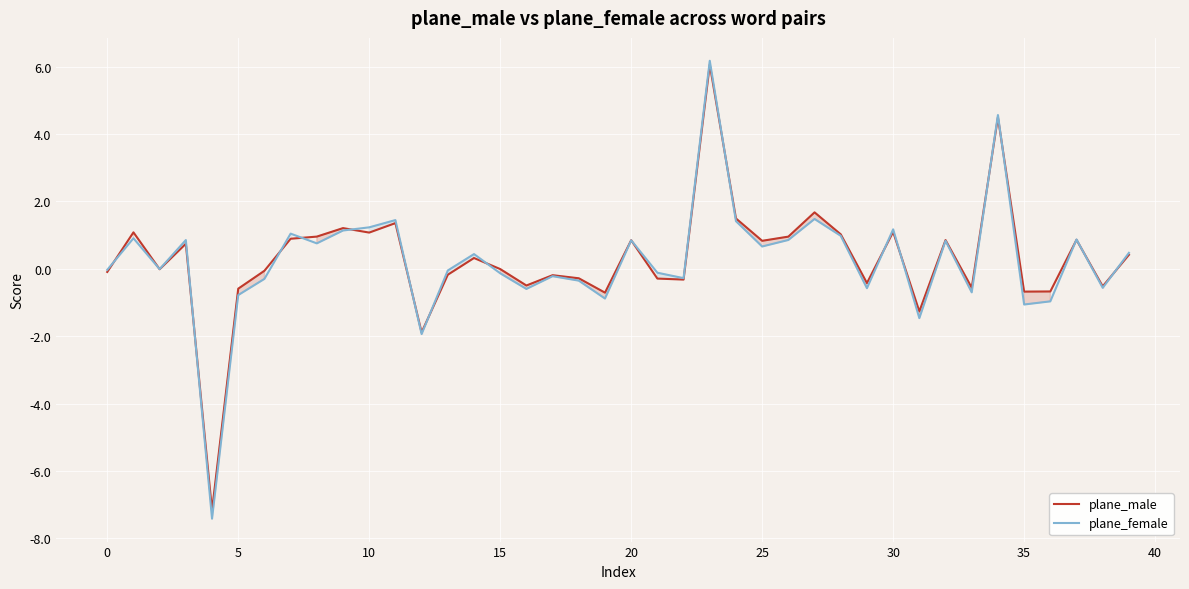

Is this an area chart (filled region under the line)?

No